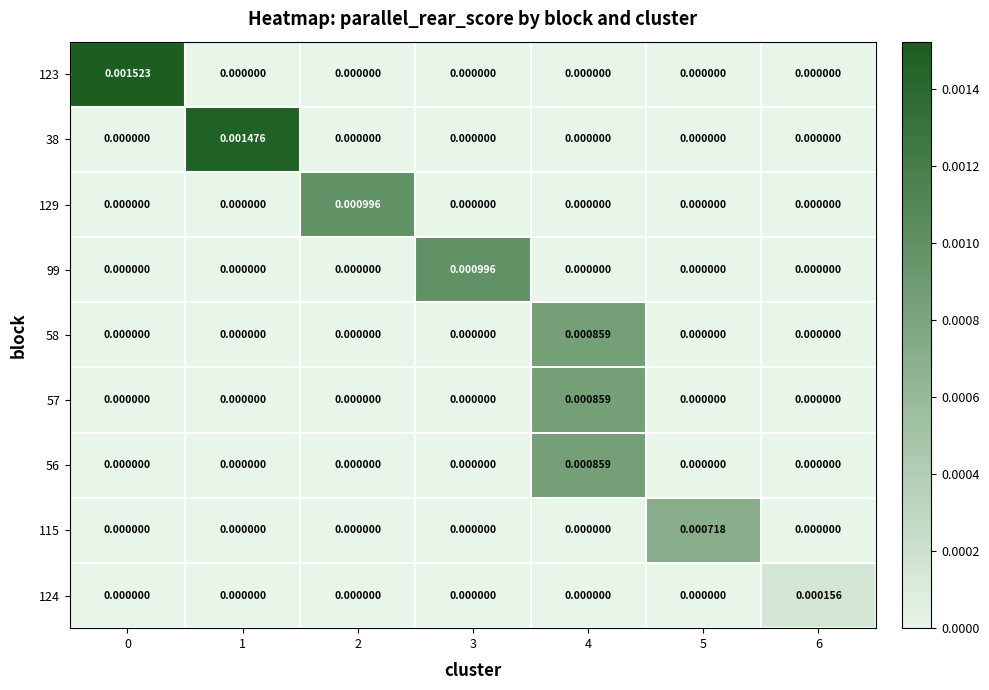

Which series has the largest total across all categories?

123